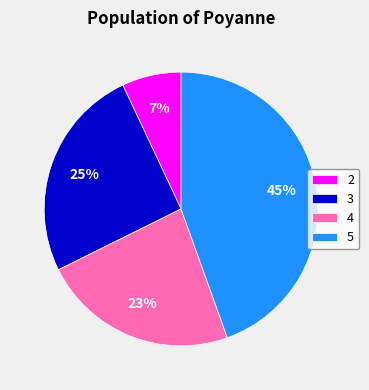

Rank the categories by value from highest to lowest.

5, 3, 4, 2